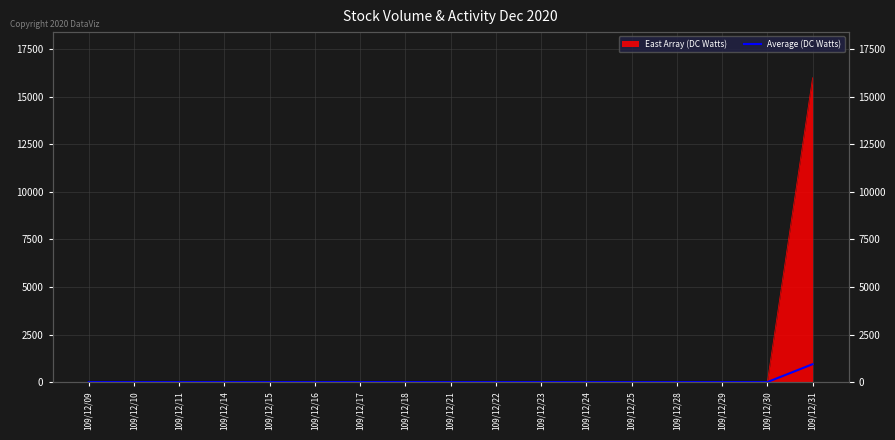

List the labels in order of value, smallest first.

109/12/09, 109/12/10, 109/12/11, 109/12/14, 109/12/15, 109/12/16, 109/12/17, 109/12/18, 109/12/21, 109/12/22, 109/12/23, 109/12/24, 109/12/25, 109/12/28, 109/12/29, 109/12/30, 109/12/31